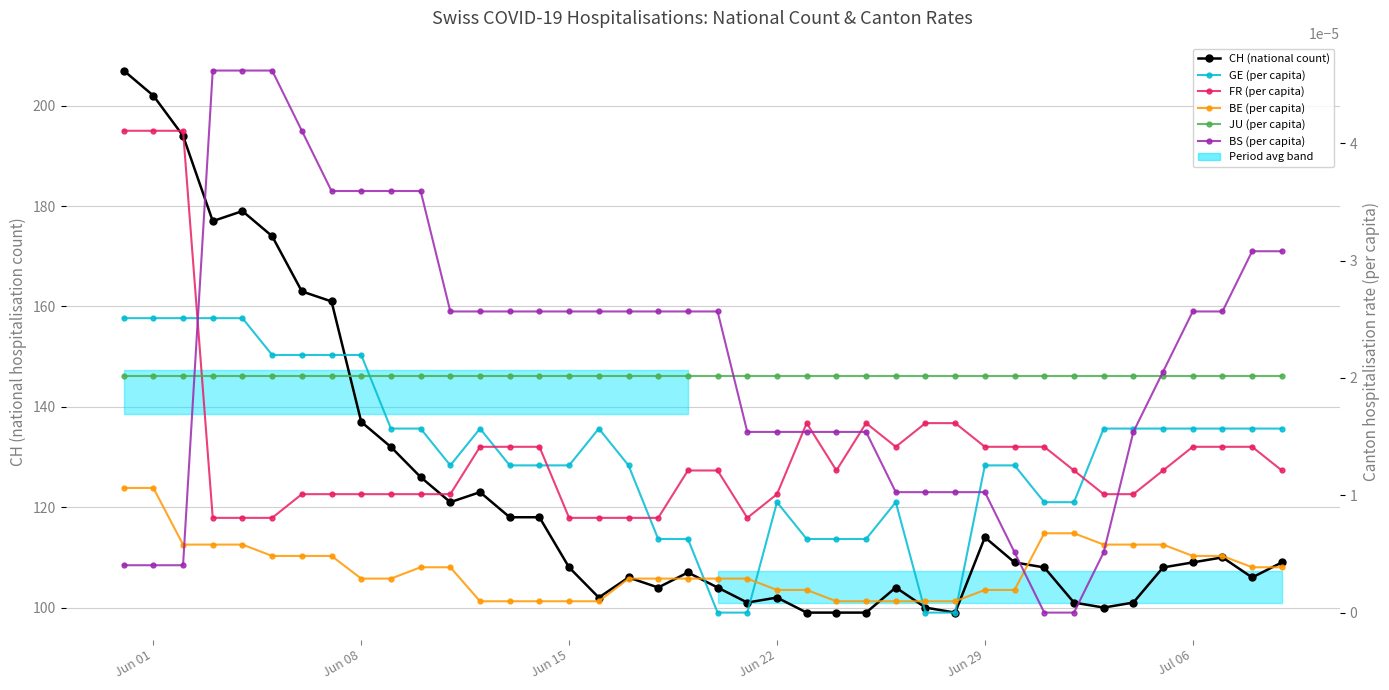

True or false: CH (national count) and JU (per capita) cross at least once.

False